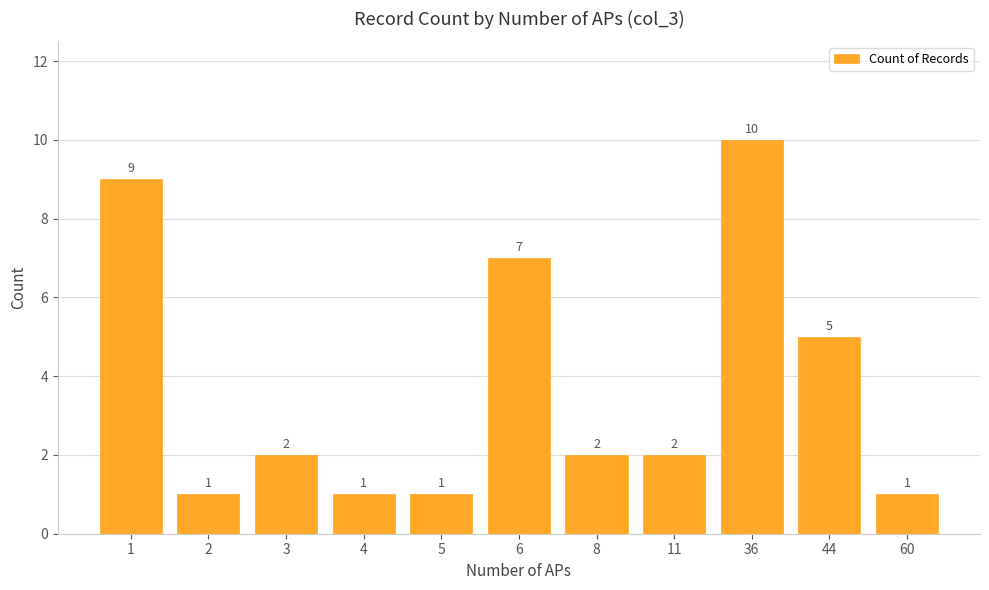

What is the value of the 7th bar from the left?

2